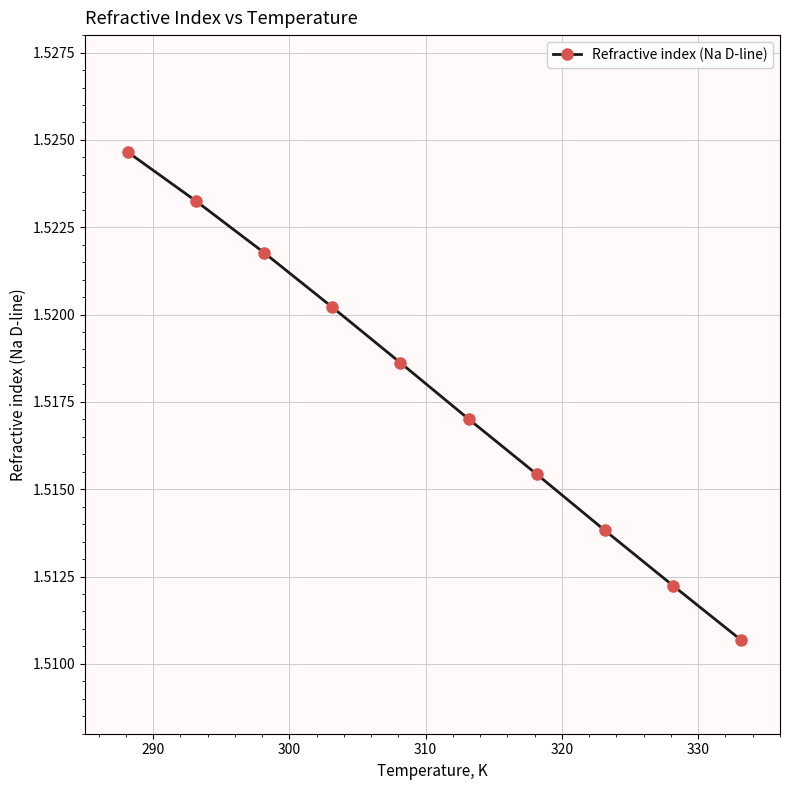

True or false: the data has more than 1 interior local peaks.

False